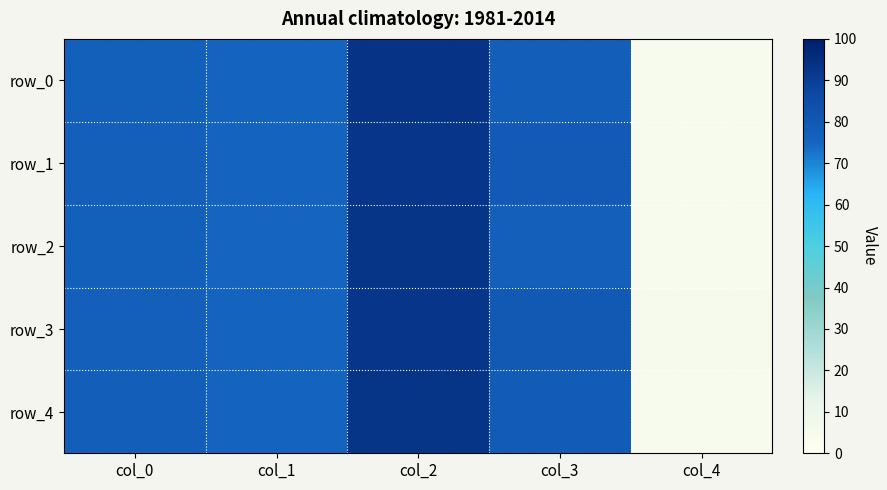

What is the greatest value displayed?

0.9